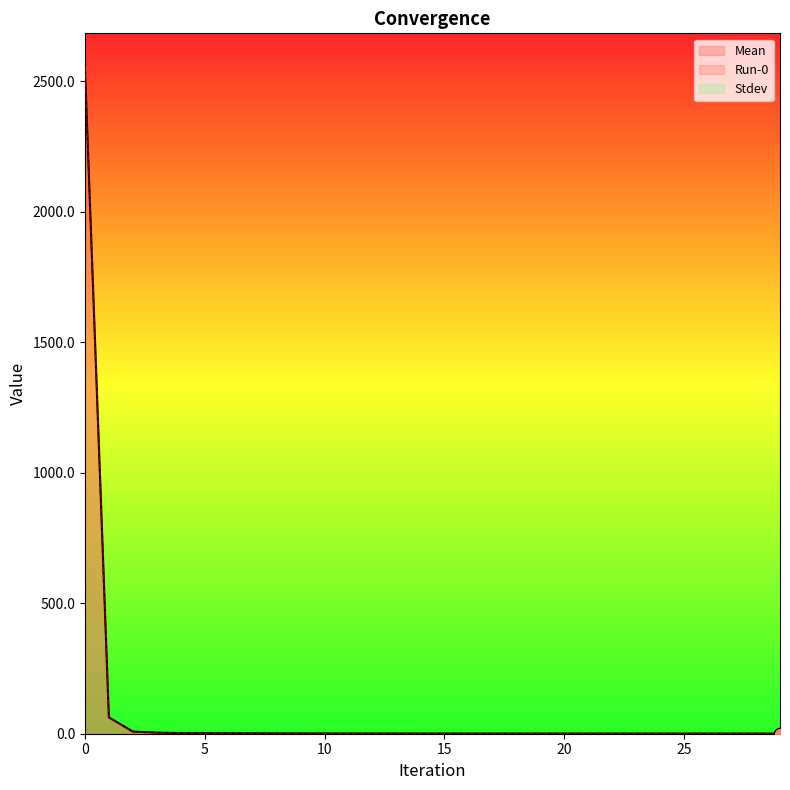

What is the total value across all series at 4?

4.8